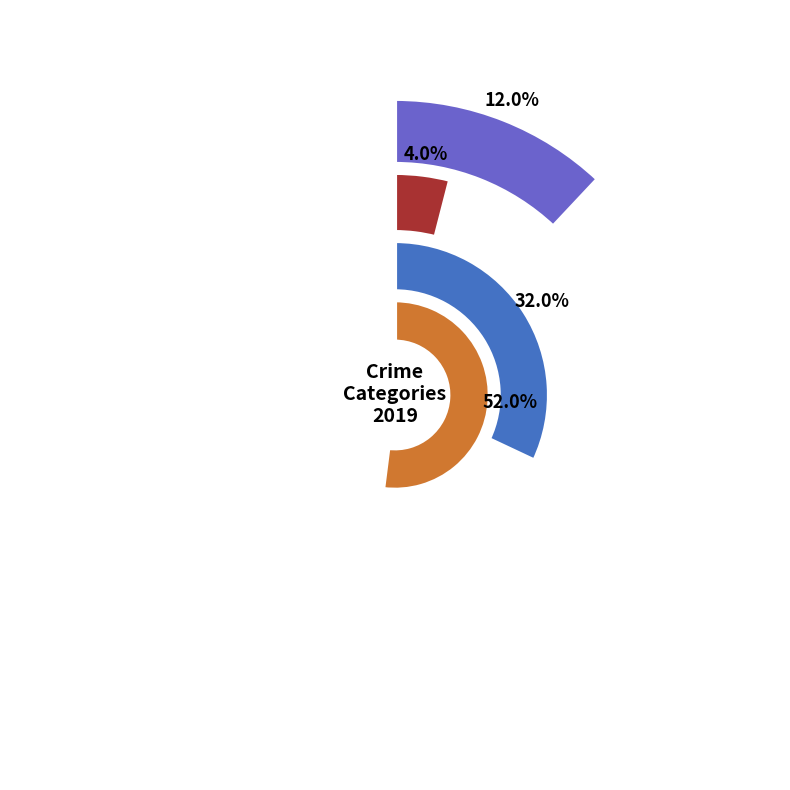

Is the sum of Robbery and Theft greater than half?

Yes